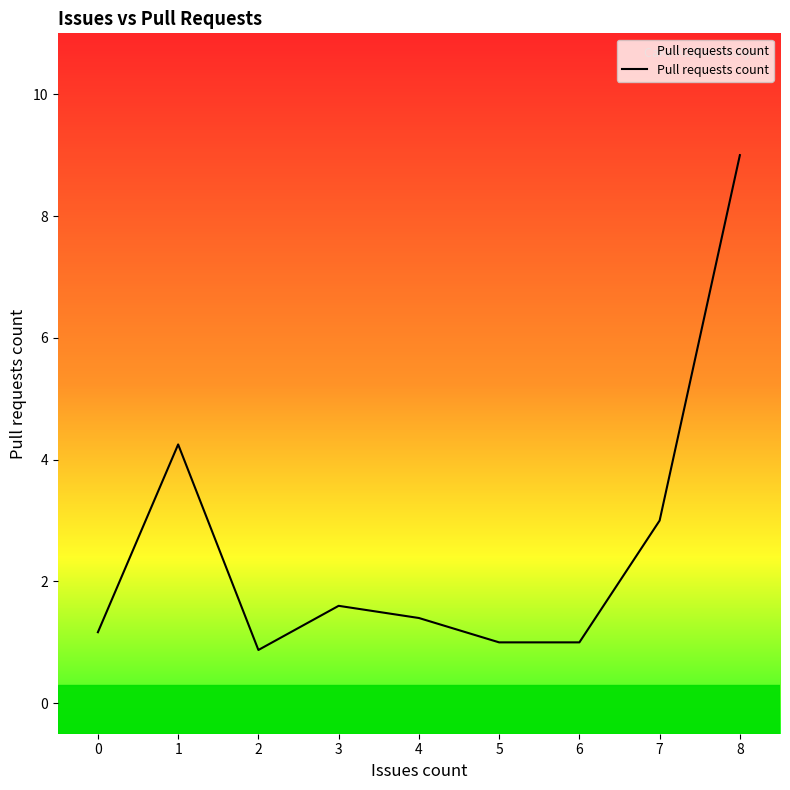

The value at 4 is 2.1. True or false?

False